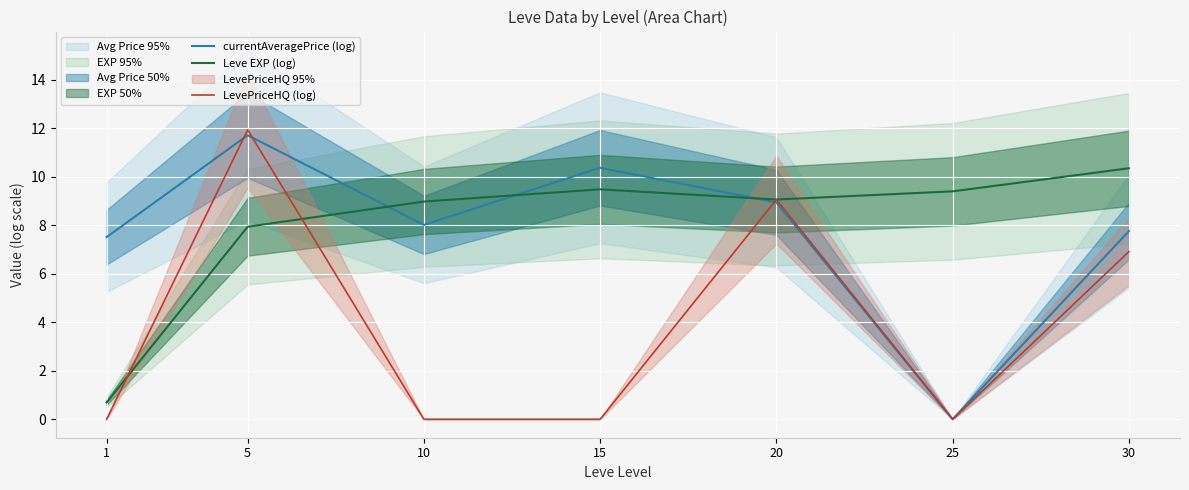

Which category has the highest value in the currentAveragePrice (log) series?

5